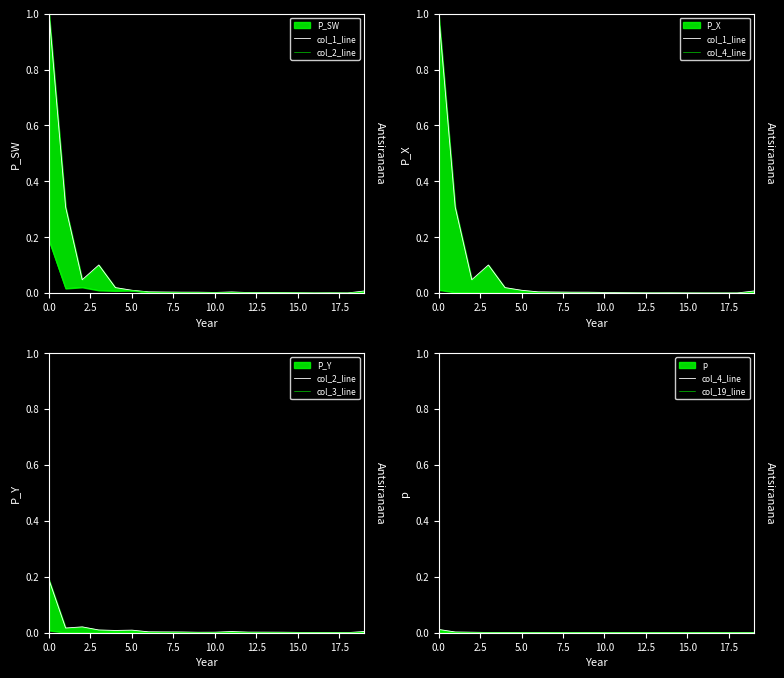

Reading left to right, what are all the values shown in this chart?

col_1_line: 1.0	0.3	0.0	0.1	0.0	0.0	0.0	0.0	0.0	0.0	0.0	0.0	0.0	0.0	0.0	0.0	0.0	0.0	0.0	0.0
col_2_line: 0.2	0.0	0.0	0.0	0.0	0.0	0.0	0.0	0.0	0.0	0.0	0.0	0.0	0.0	0.0	0.0	0.0	0.0	0.0	0.0
col_4_line: 0.0	0.0	0.0	0.0	0.0	0.0	0.0	0.0	0.0	0.0	0.0	0.0	0.0	0.0	0.0	0.0	0.0	0.0	0.0	0.0
col_3_line: 0.0	0.0	0.0	0.0	0.0	0.0	0.0	0.0	0.0	0.0	0.0	0.0	0.0	0.0	0.0	0.0	0.0	0.0	0.0	0.0
col_19_line: 0.0	0.0	0.0	0.0	0.0	0.0	0.0	0.0	0.0	0.0	0.0	0.0	0.0	0.0	0.0	0.0	0.0	0.0	0.0	0.0